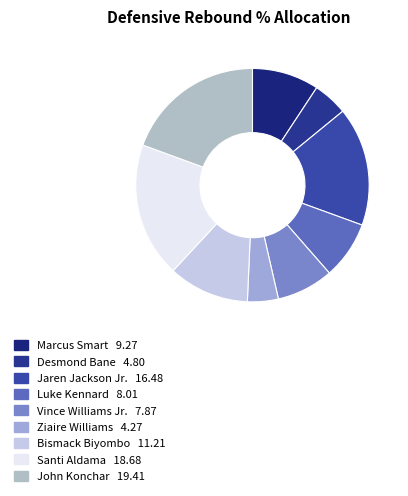

Approximately how many times larger is the value at Ziaire Williams compared to Marcus Smart?

0.5